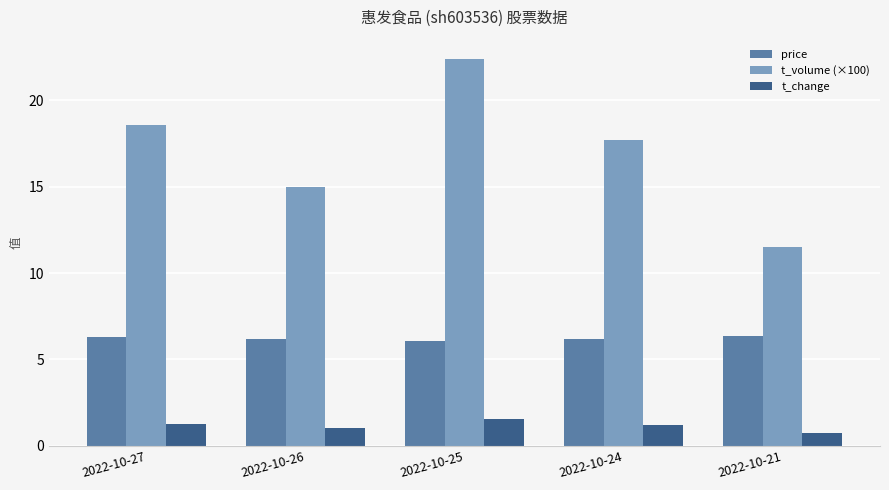

What is the difference between the highest and lowest values at 2022-10-25?

20.8